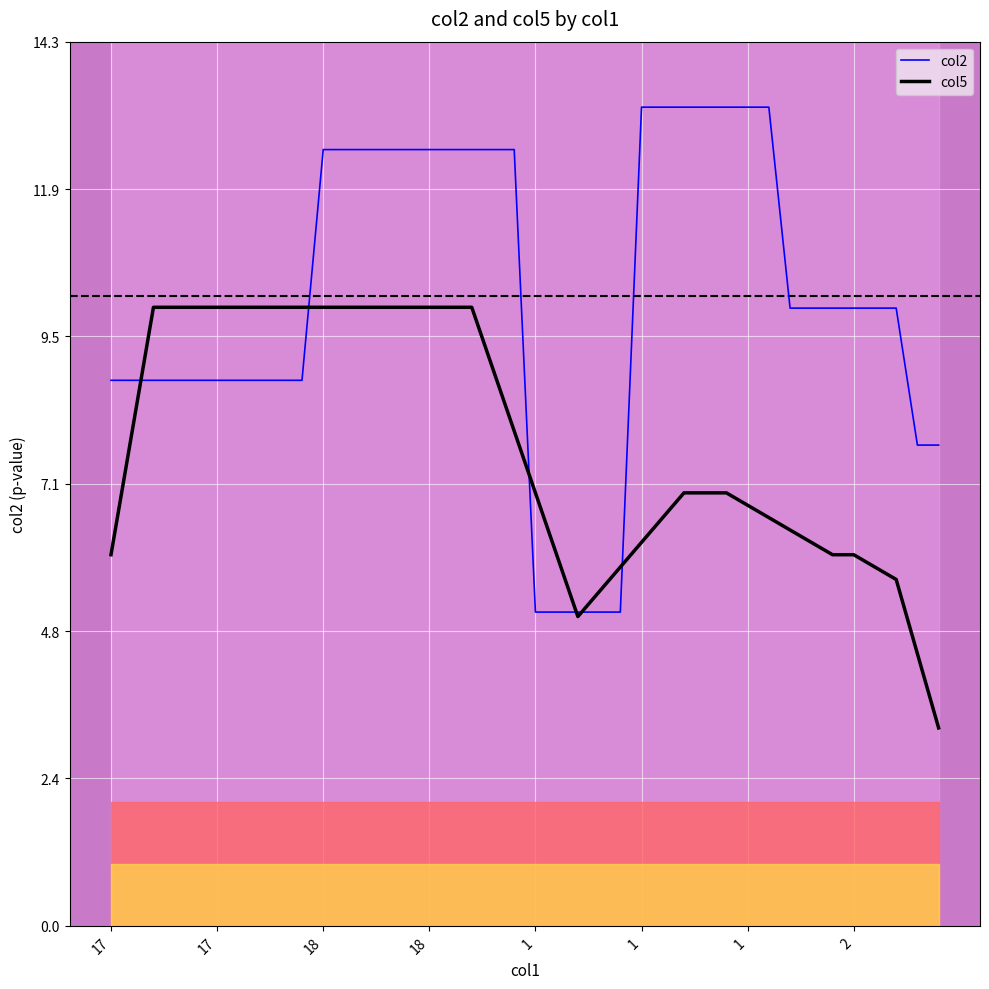

What is the lowest value of the col2 series?

5.1